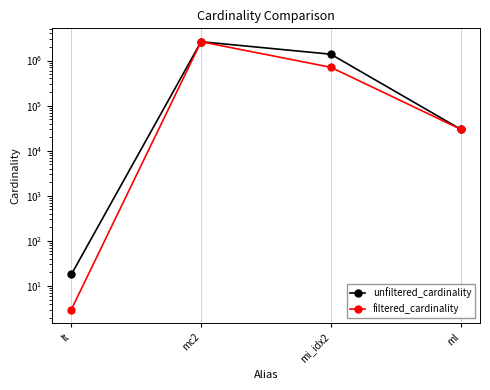

True or false: unfiltered_cardinality has a value of 407298 at mi_idx2.

False